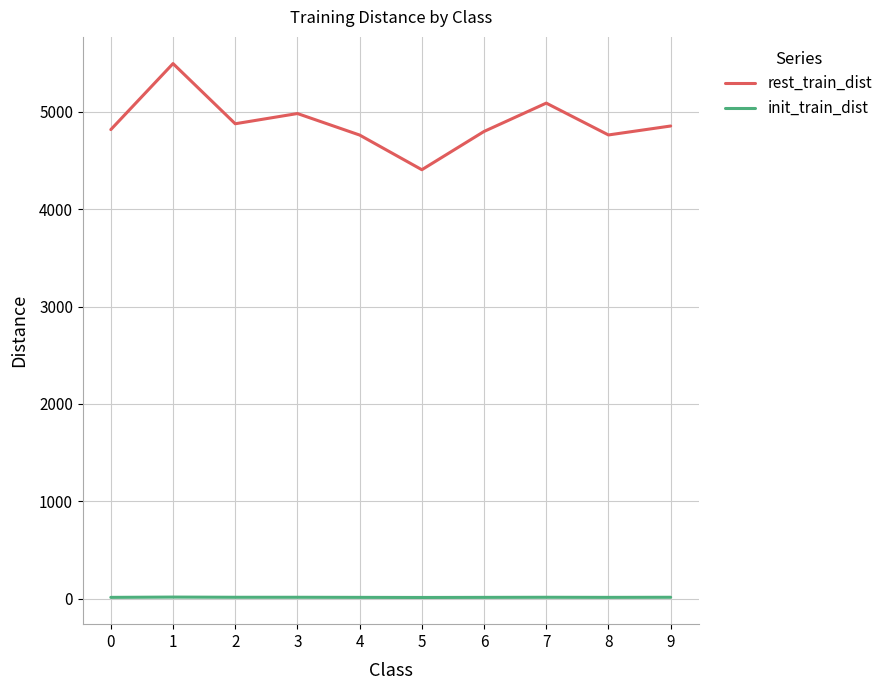

Which series has the largest range (max minus min)?

rest_train_dist